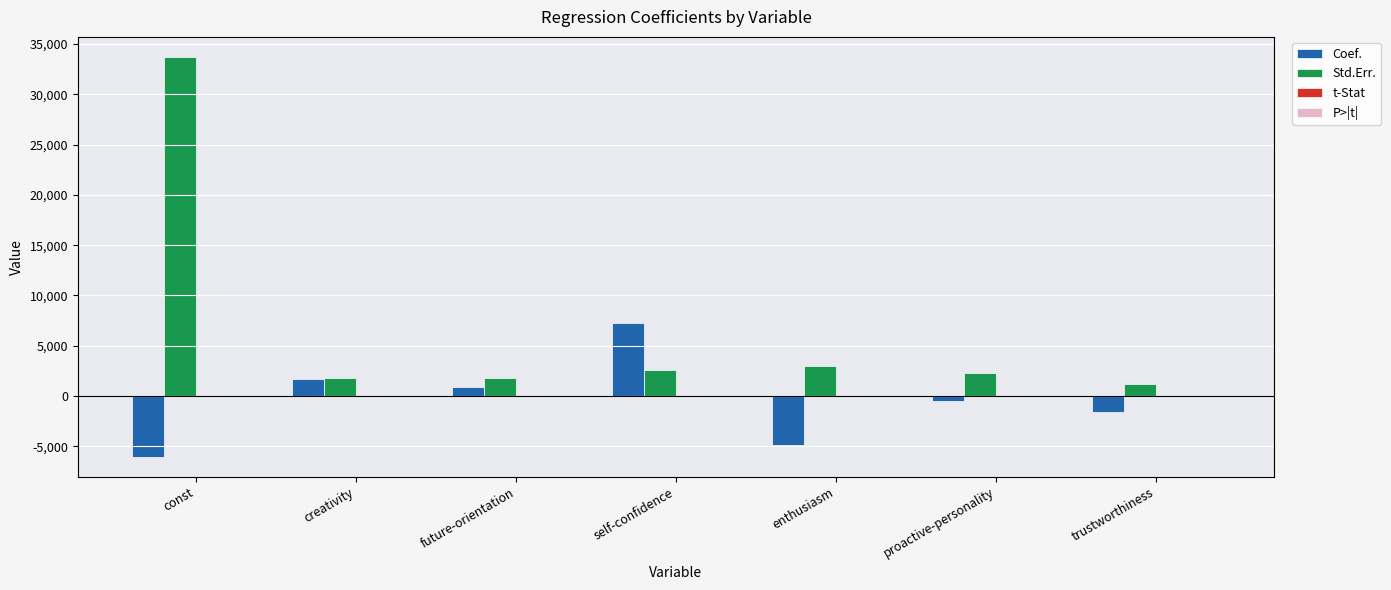

What is the maximum value shown in the chart?

33718.9